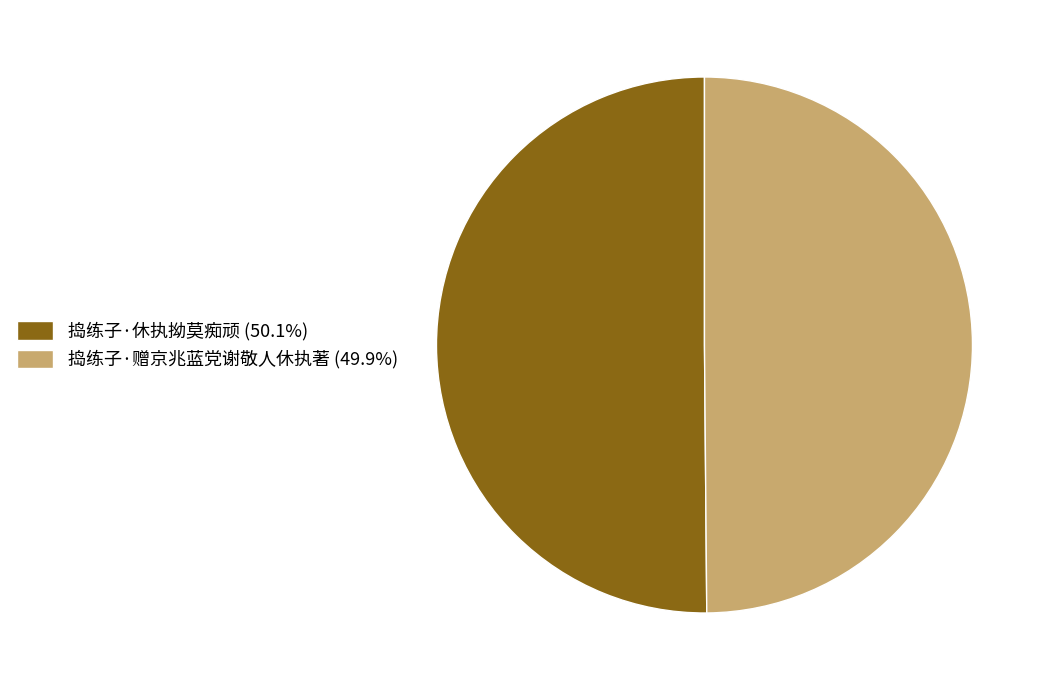

Combined, do 捣练子·赠京兆蓝党谢敬人休执著 (49.9%) and 捣练子·休执拗莫痴顽 (50.1%) account for over 50%?

Yes